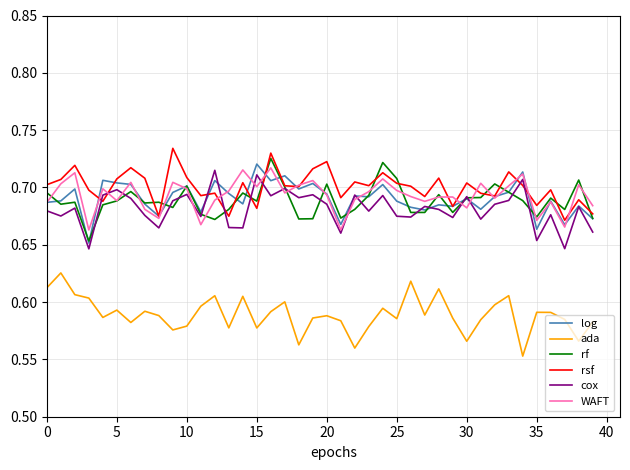

What is the difference between the second highest and second lowest values in the rsf series?

0.1